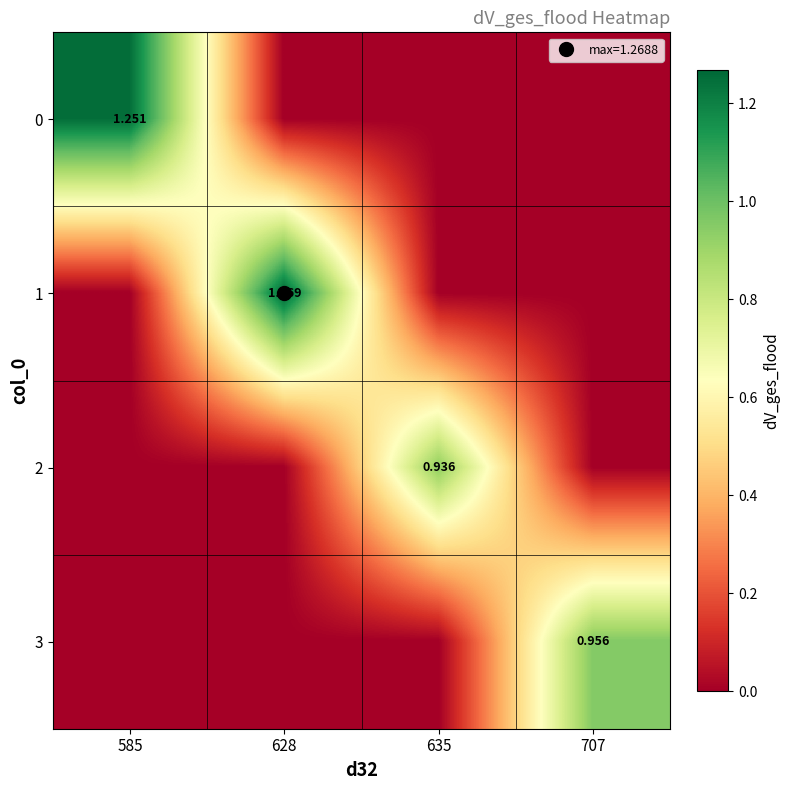

Is the value of 0 at 707 greater than the value of 2 at 628?

No